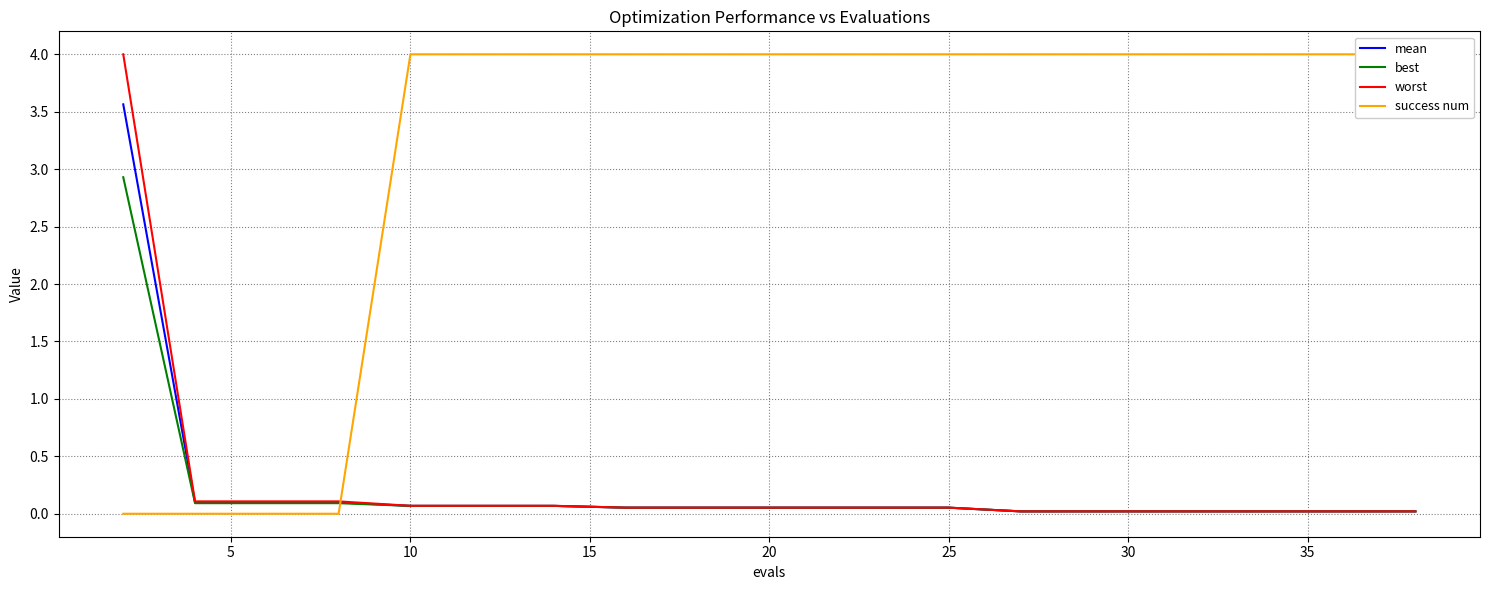

What is the highest value of the best series?

2.9